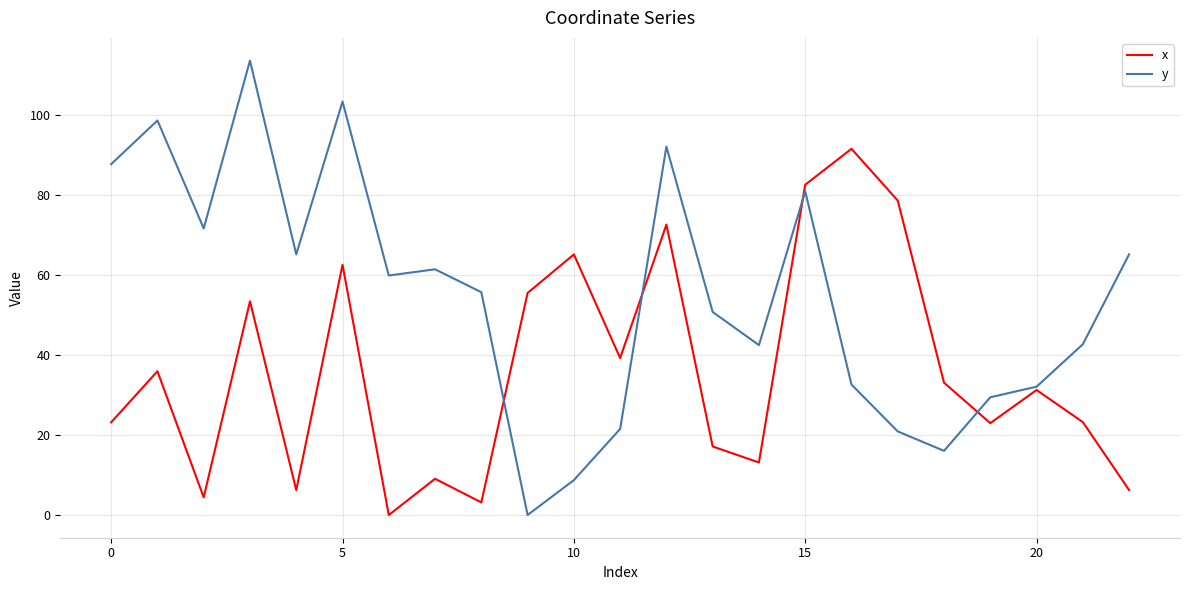

In x, how many points are higher than both neighbors (excluding endpoints)?

8